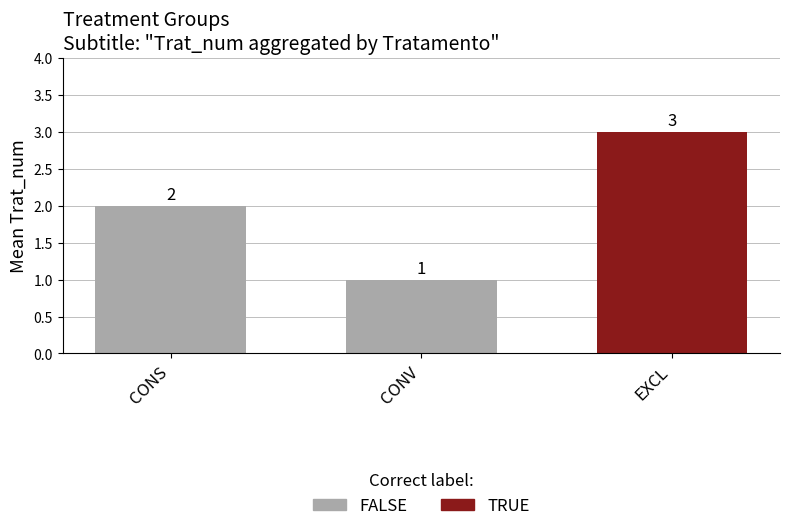

Which series has the largest total across all categories?

Trat_num_mean